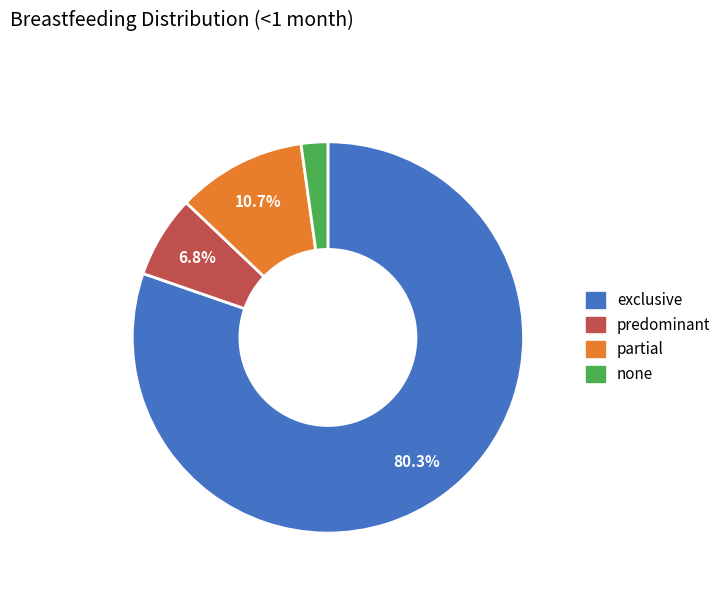

Which category has the smallest portion of the pie?

none